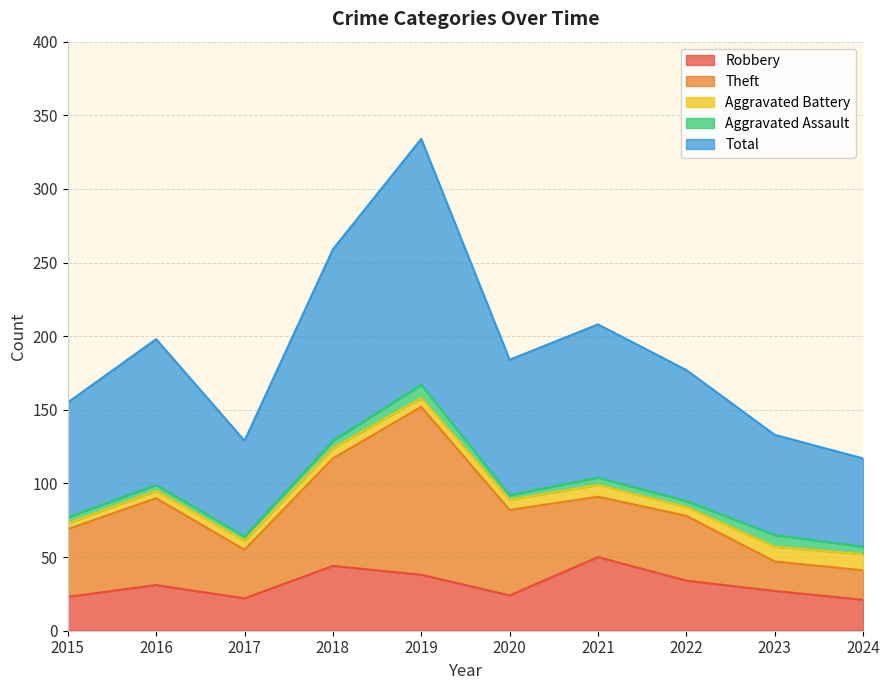

Where does the Robbery series first go above 31?

2018